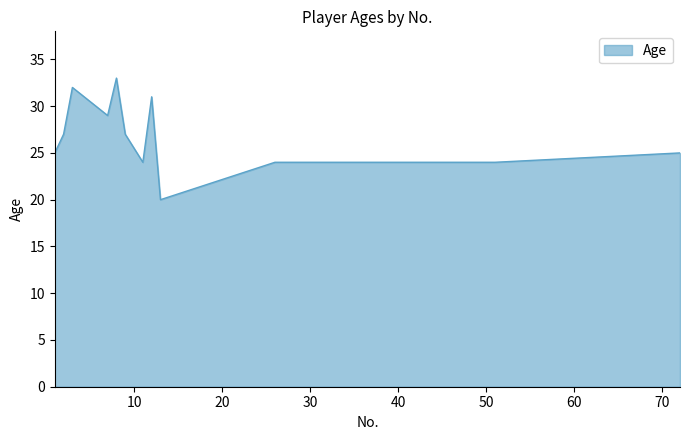

What is the maximum value shown in the chart?

33